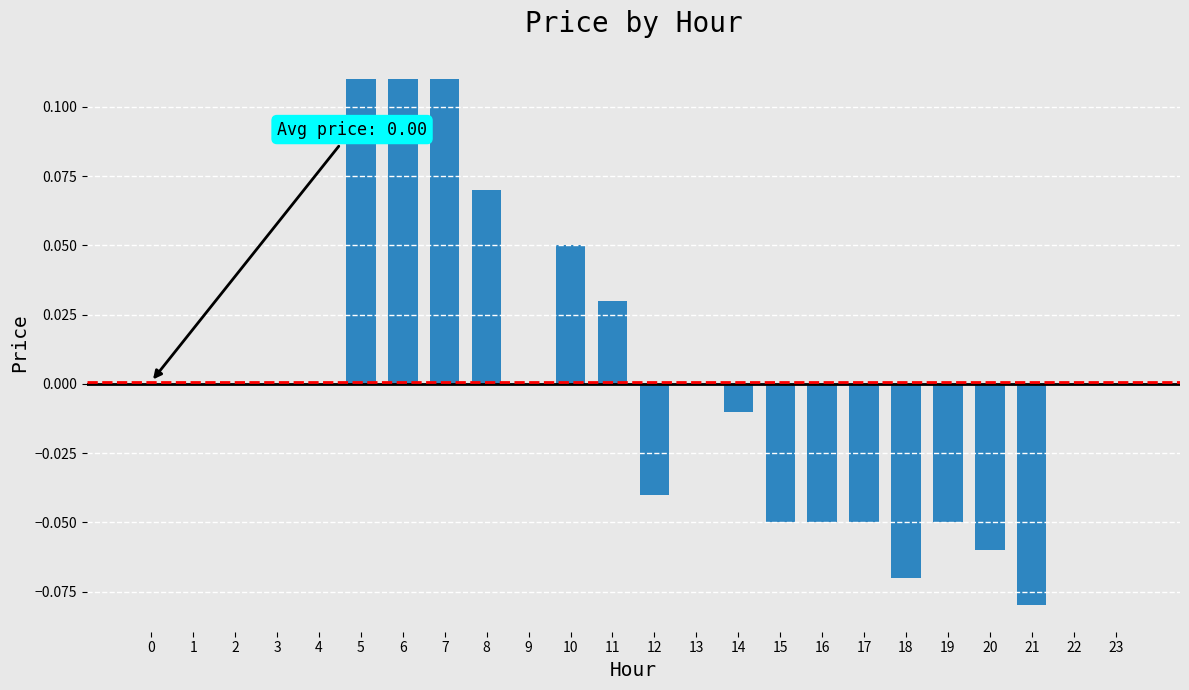

The value at 3 is -0.1. True or false?

False